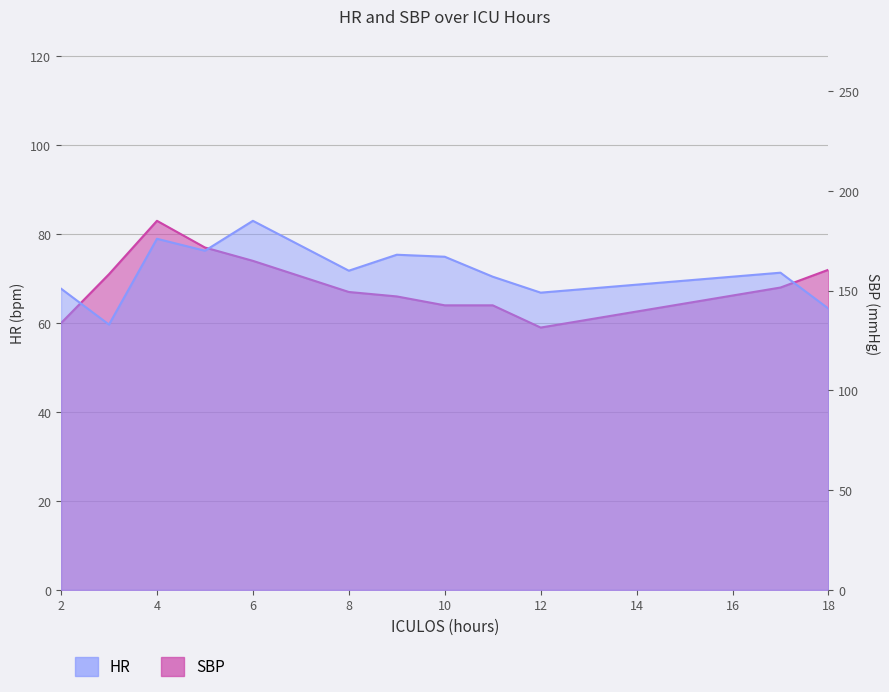

True or false: HR has more than 1 points higher than both neighbors.

False